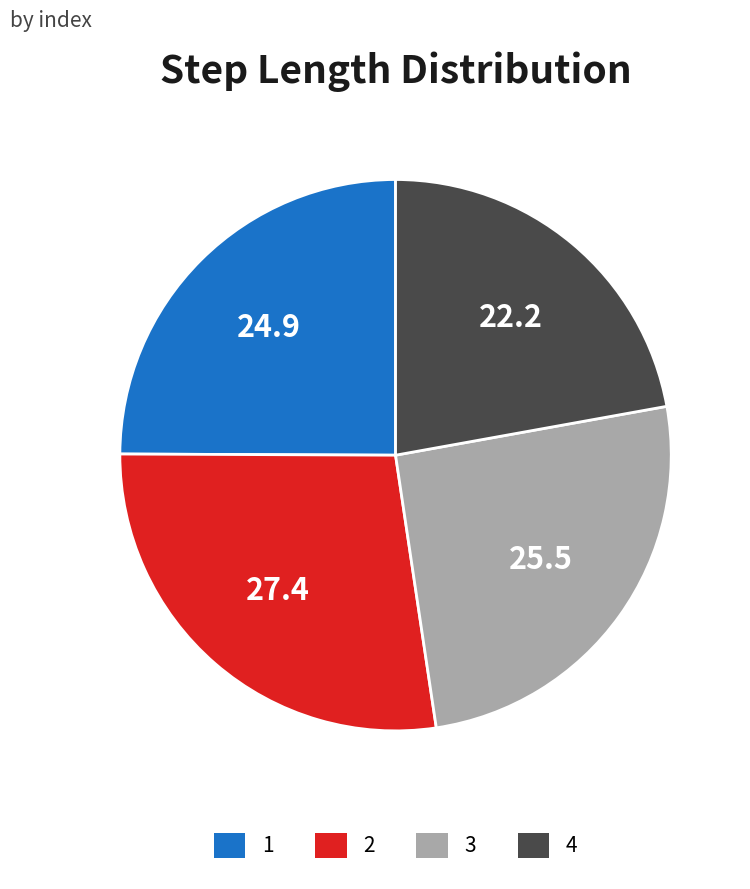

Does any single category account for the majority?

No